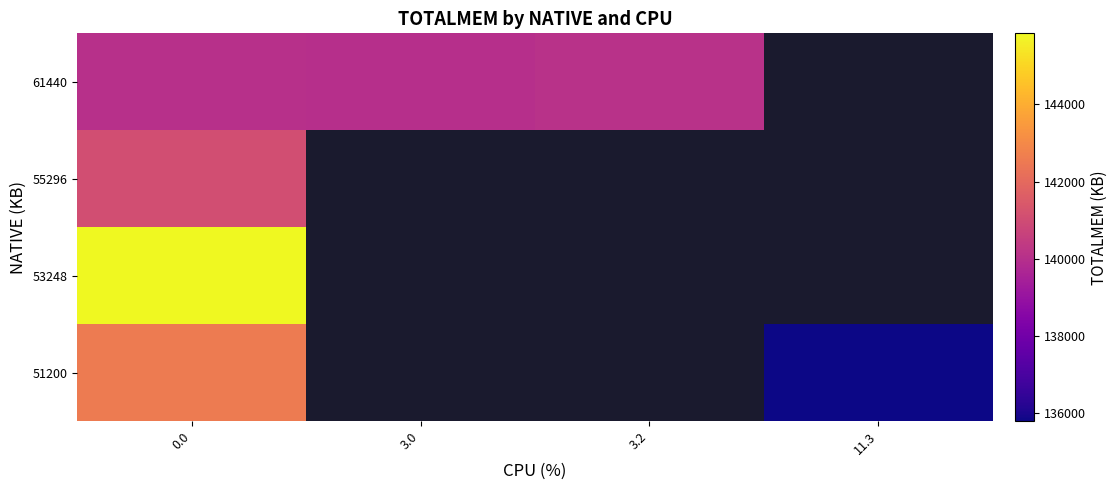

At how many categories does at least one series exceed 143386?

1